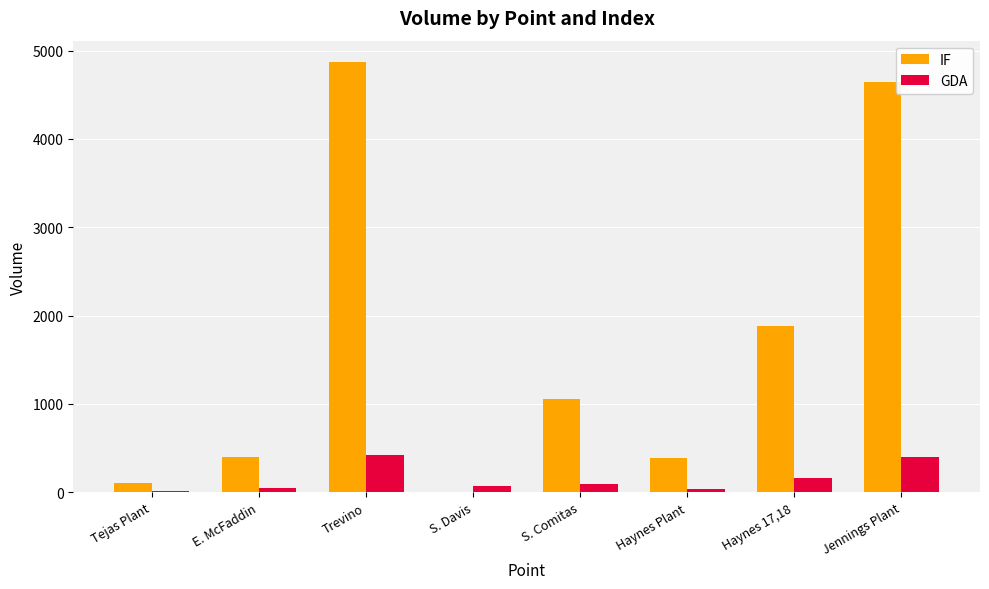

What is the difference between the GDA values at S. Comitas and S. Davis?

21